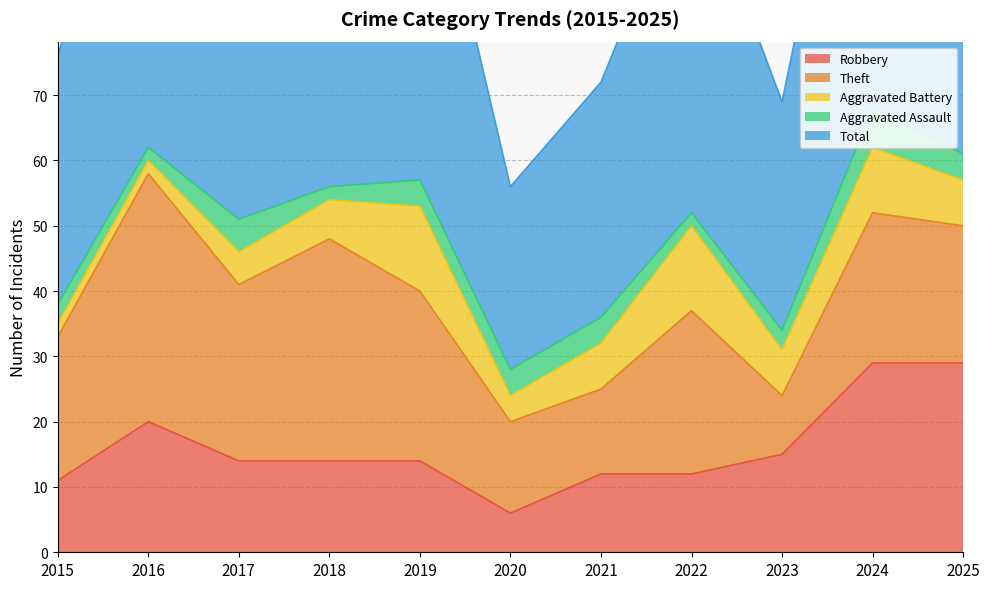

Which category has the lowest value across all series?

2015